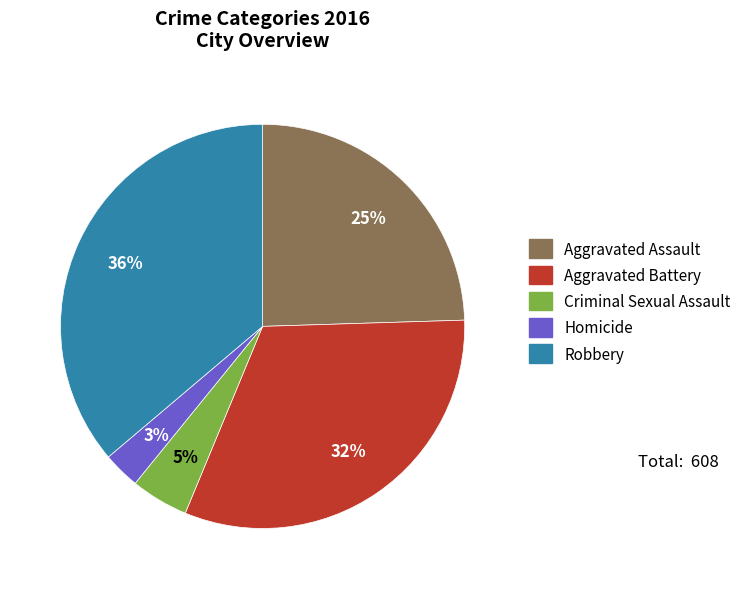

How many slices are in this pie chart?

5